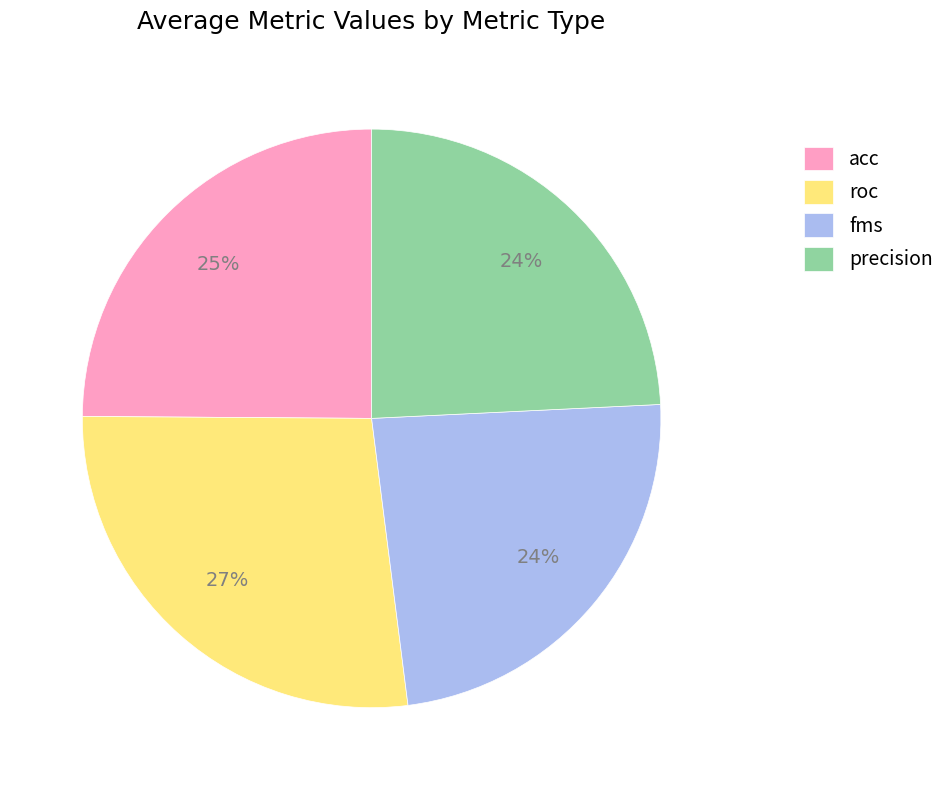

Is precision the majority of the pie?

No